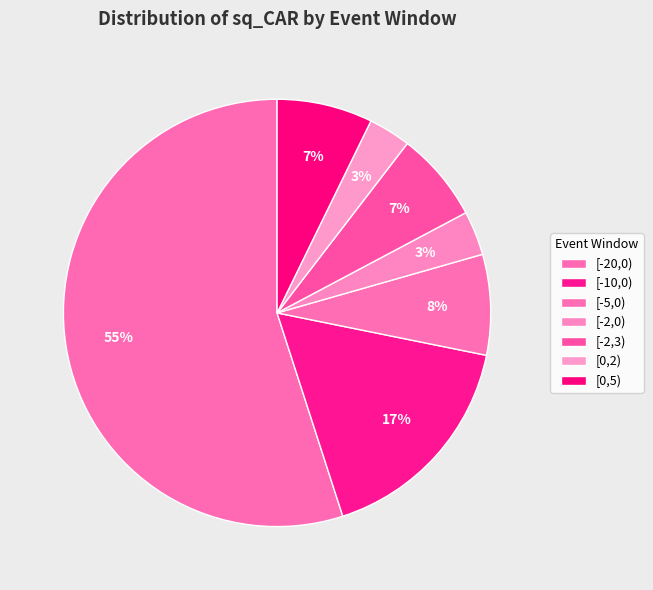

To the nearest percent, what portion does [-10,0) represent?

17%